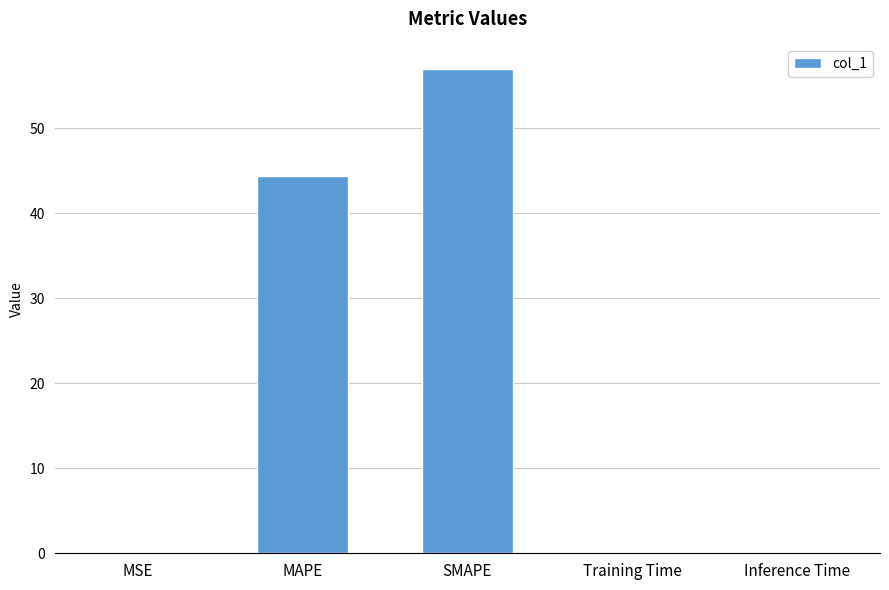

What is the difference between the values at MAPE and Training Time?

44.3